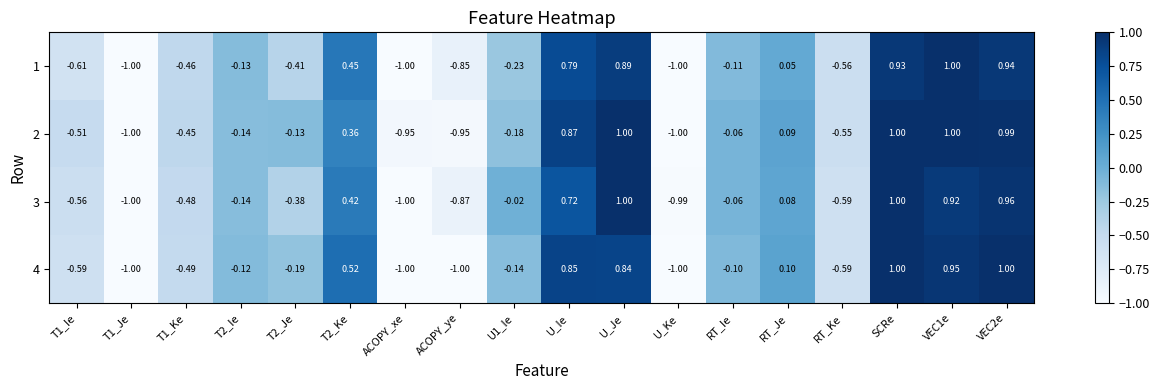

At which category is the sum across all series the highest?

SCRe